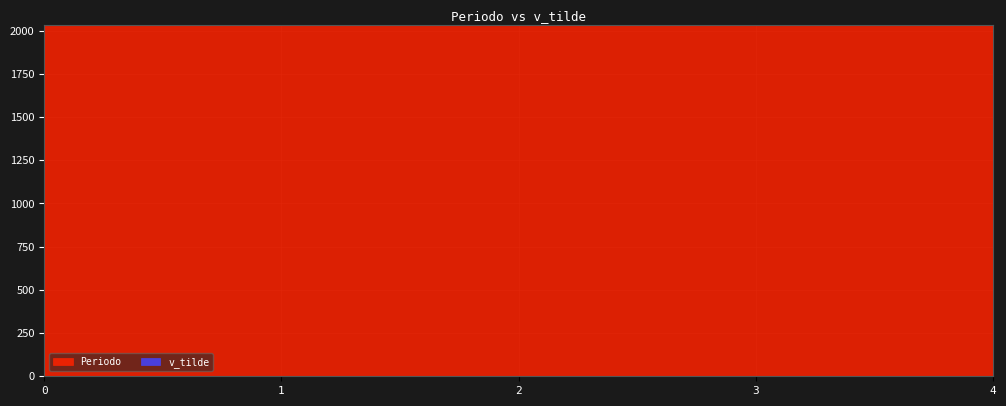

True or false: the data has more than 0 interior local peaks.

False